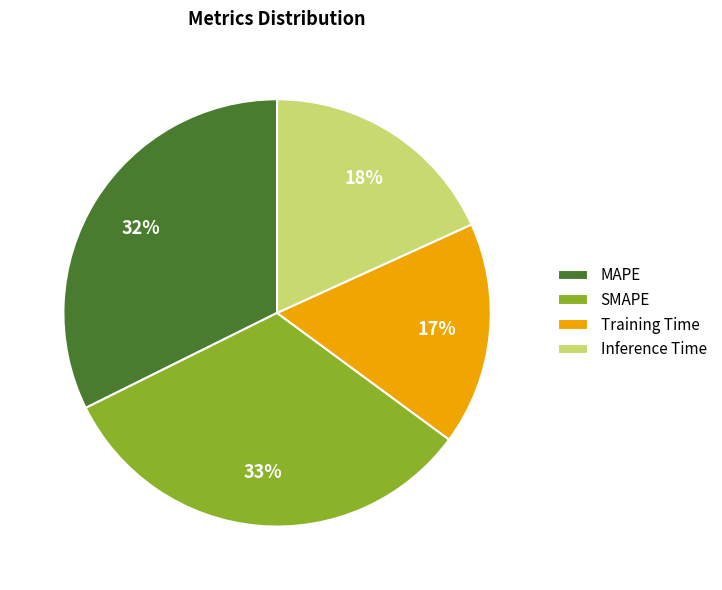

Is there a majority slice in this chart?

No